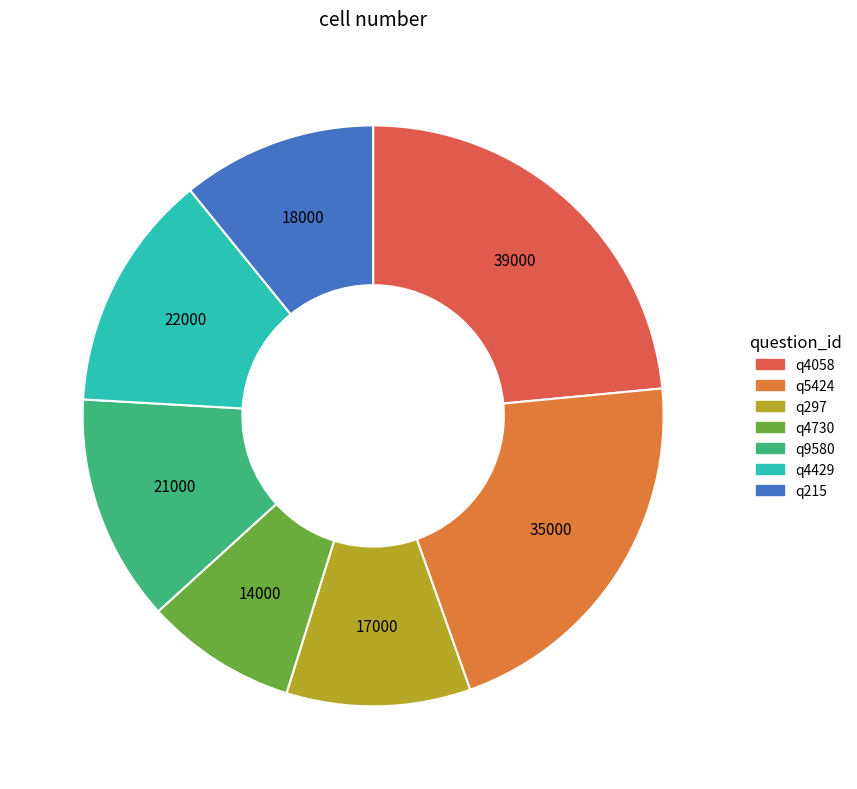

What percentage is the q4730 slice, to the nearest percent?

8%